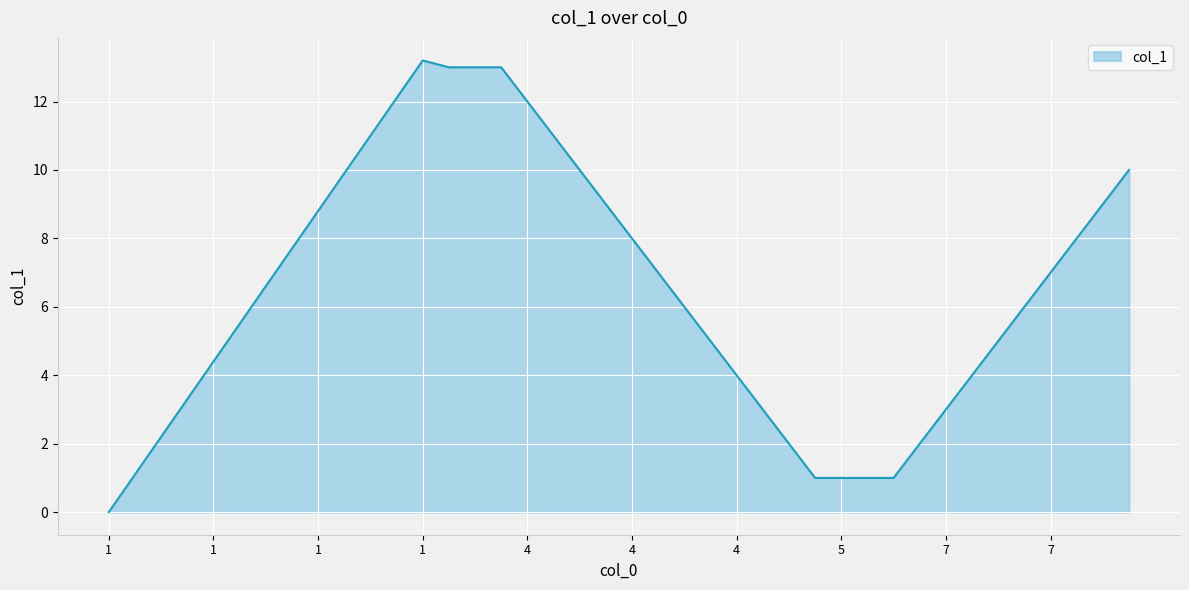

What is the greatest value displayed?

13.2